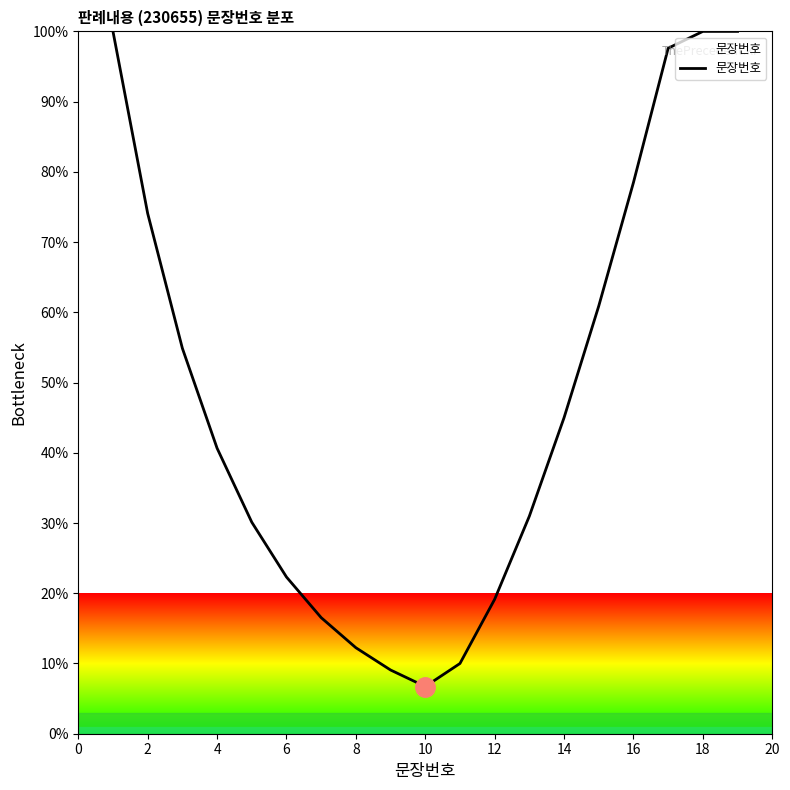

What is the maximum value shown in the chart?

100.0